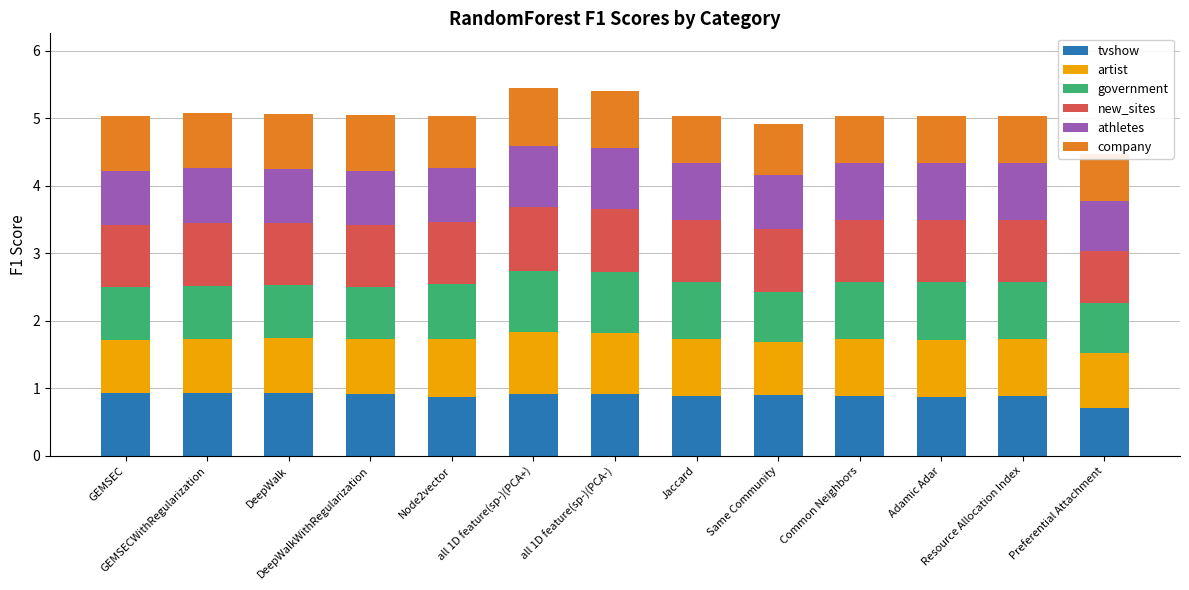

What is the maximum value for tvshow?

0.9